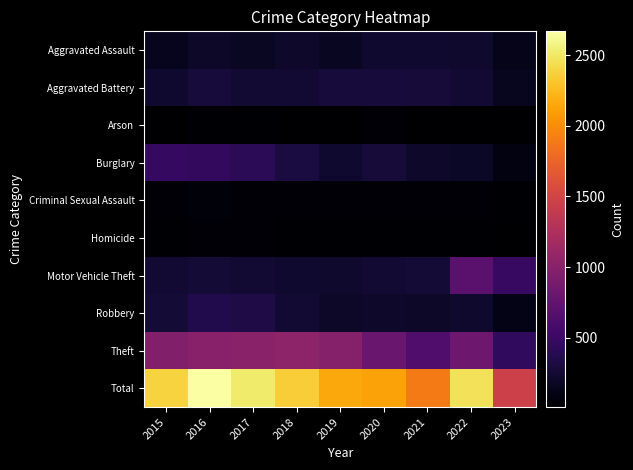

Which series has the largest total across all categories?

Total